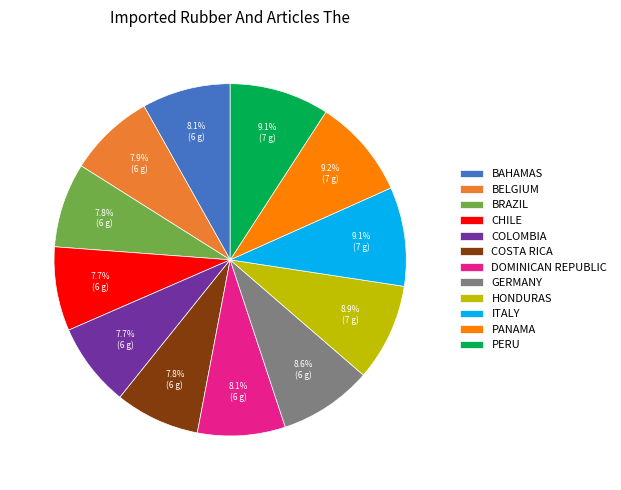

What is the ratio of the value at DOMINICAN REPUBLIC to the value at ITALY?

0.9